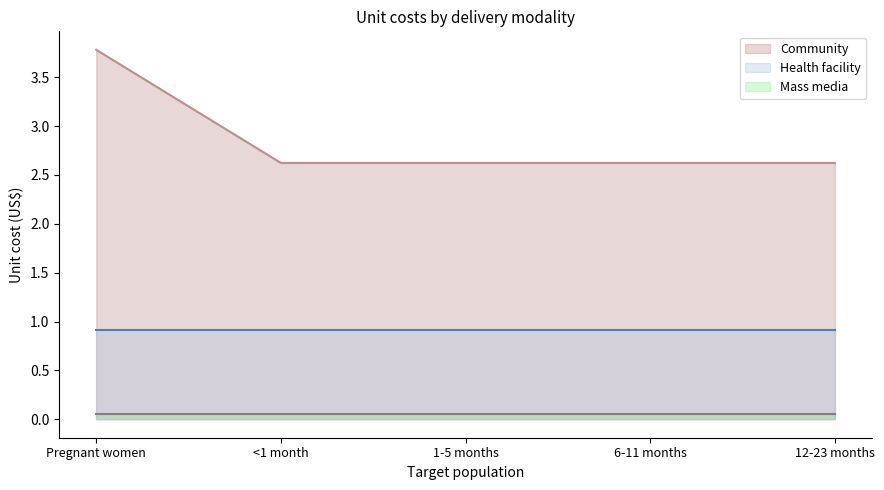

What position from the left is <1 month?

2